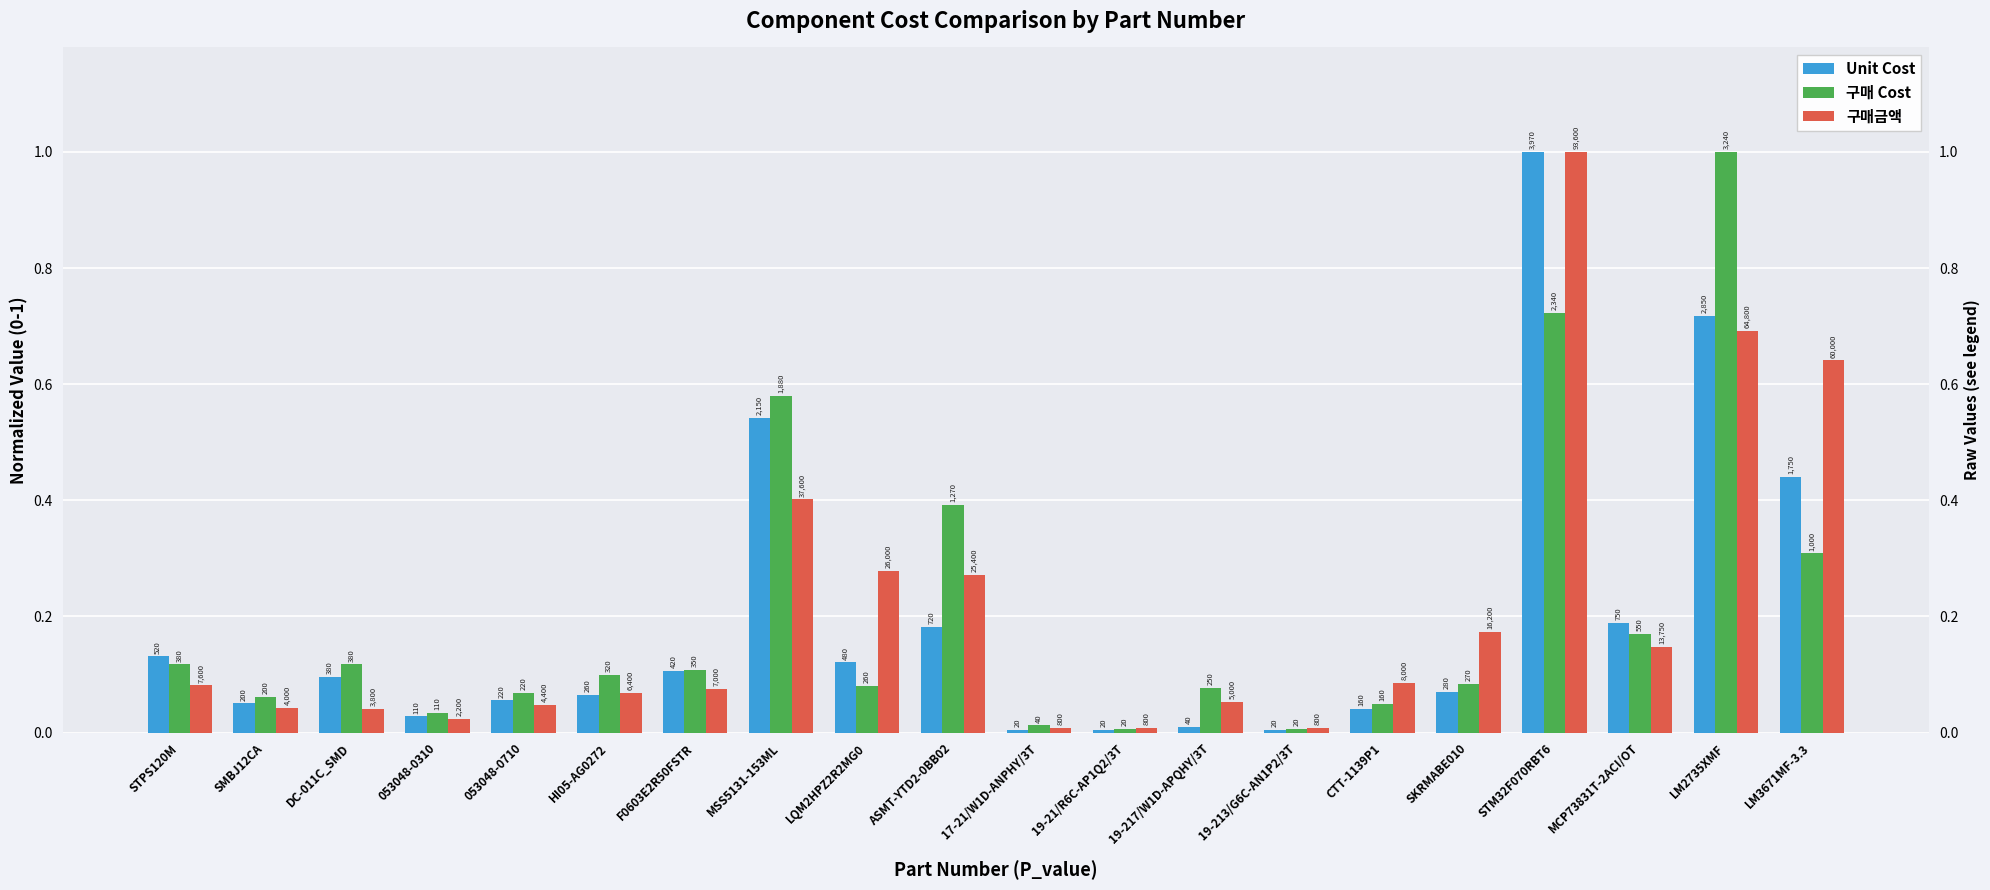

The 구매 Cost series shows 0.2 at MCP73831T-2ACI/OT. True or false?

True